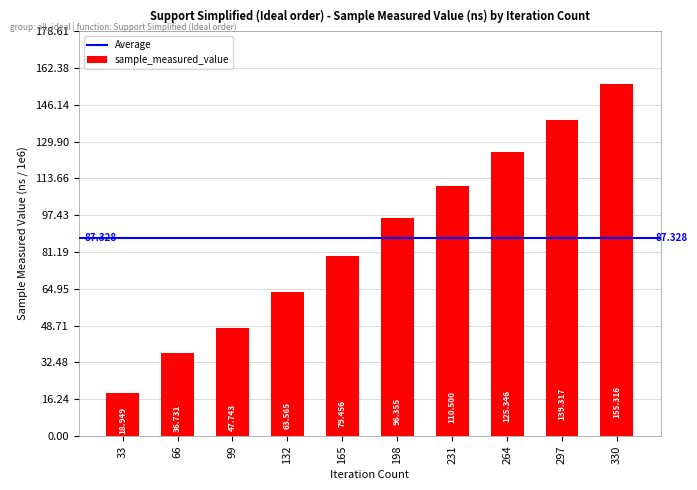

Reading right to left, transcribe all the data shown in this chart.

330=155316306	297=139316934	264=125345952	231=110499718	198=96355127	165=79455752	132=63565396	99=47743354	66=36730586	33=18948578